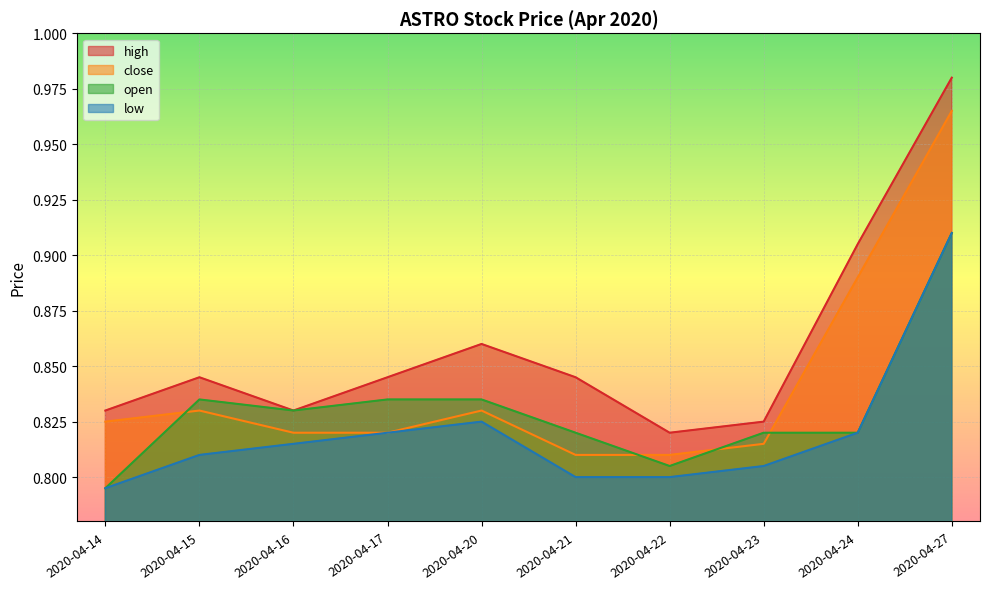

The value of low at 2020-04-22 is 0.4. True or false?

False